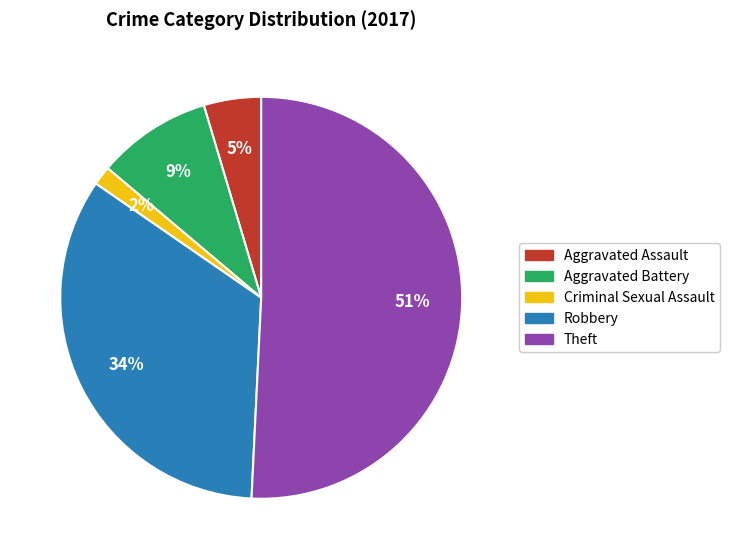

Which has a higher value, Aggravated Battery or Theft?

Theft